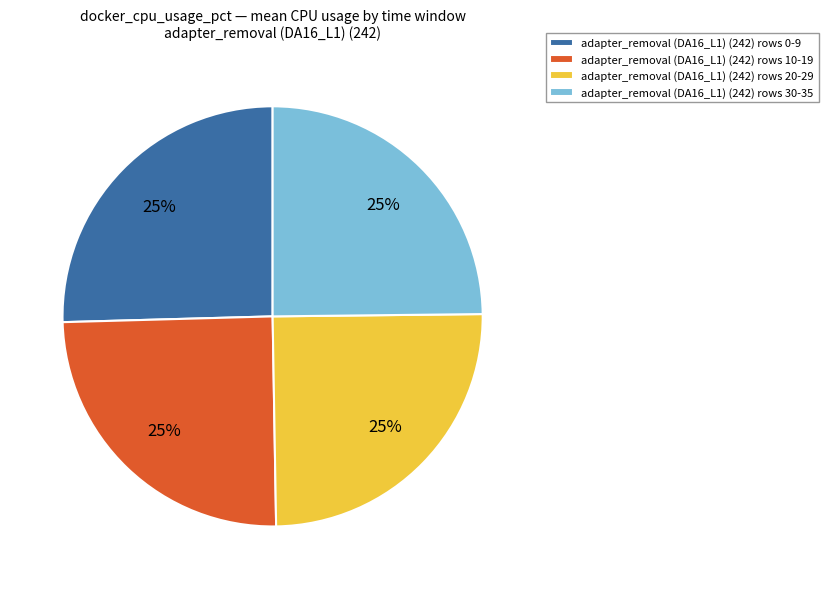

The adapter_removal (DA16_L1) (242) rows 0-9 slice represents 13% of the pie. True or false?

False